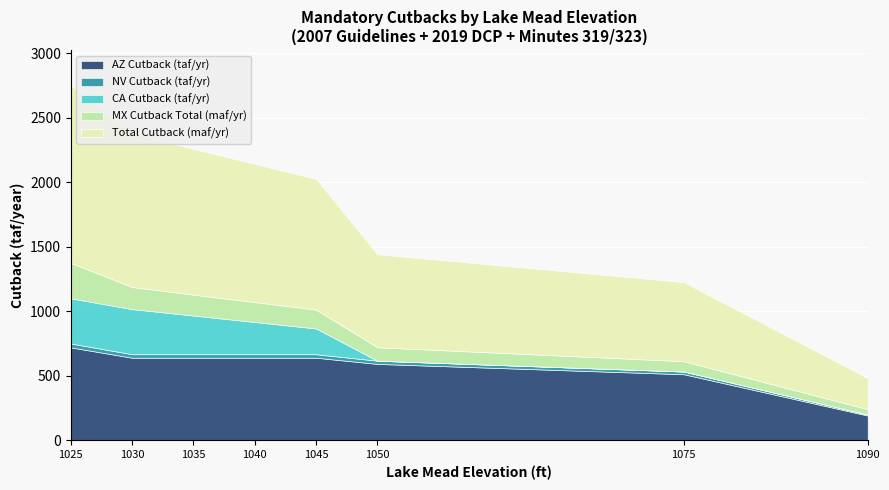

True or false: AZ Cutback (taf/yr) and NV Cutback (taf/yr) cross at least once.

False